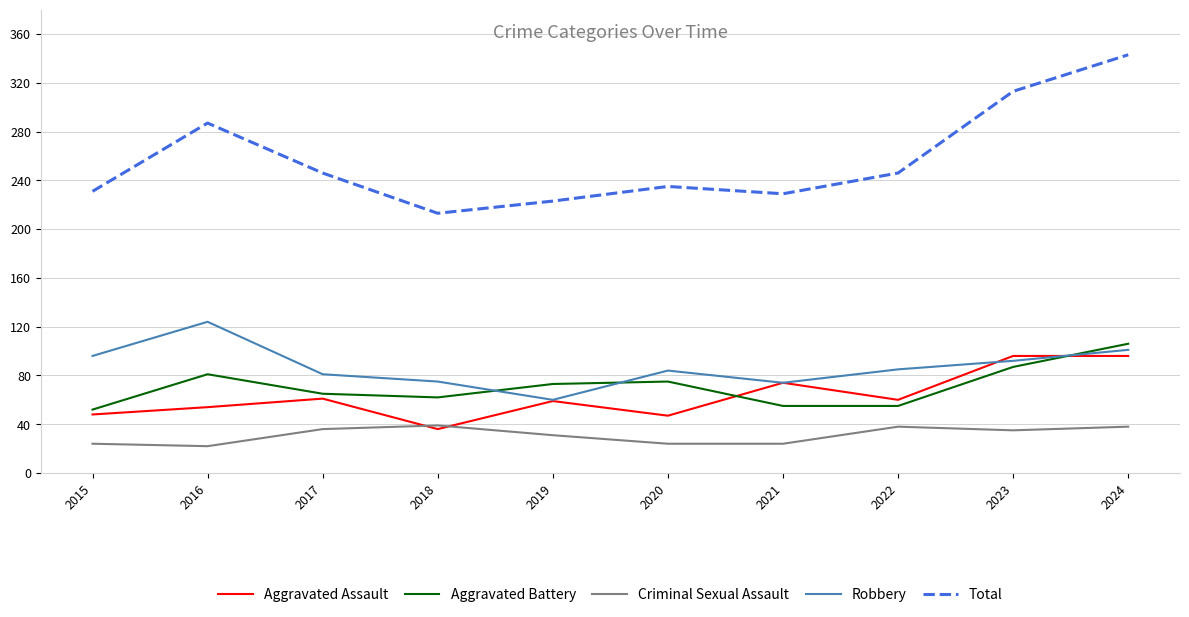

What is the average value of the Robbery series?

87